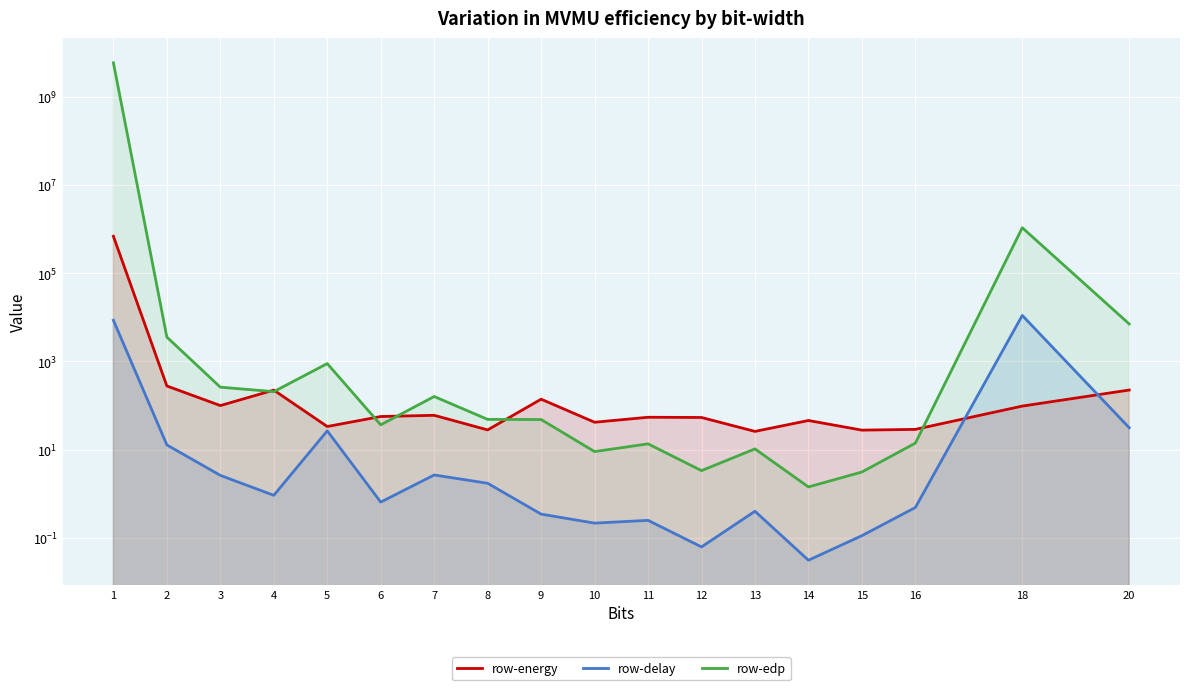

How many intersections are there between row-energy and row-delay?

2